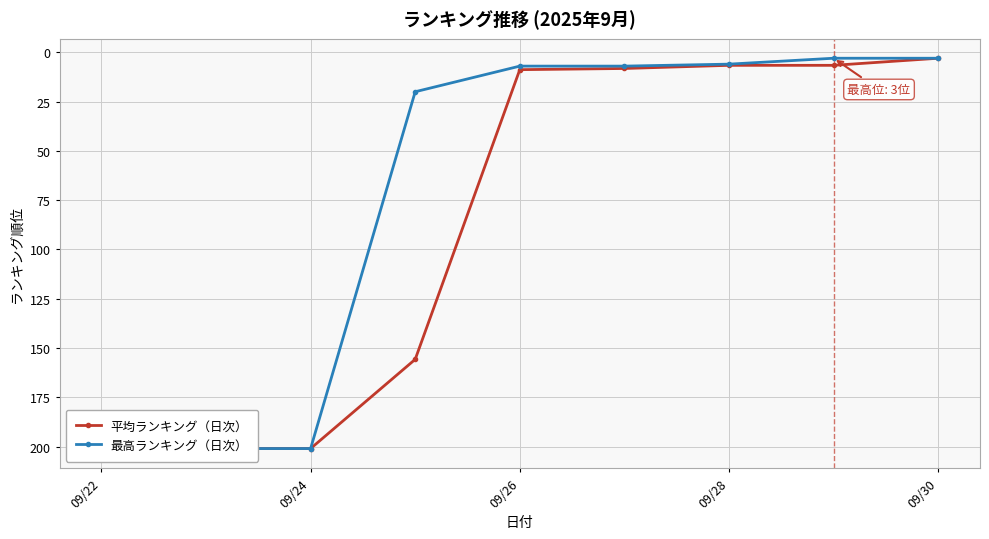

The 最高ランキング（日次） series shows 103.6 at 09/24. True or false?

False